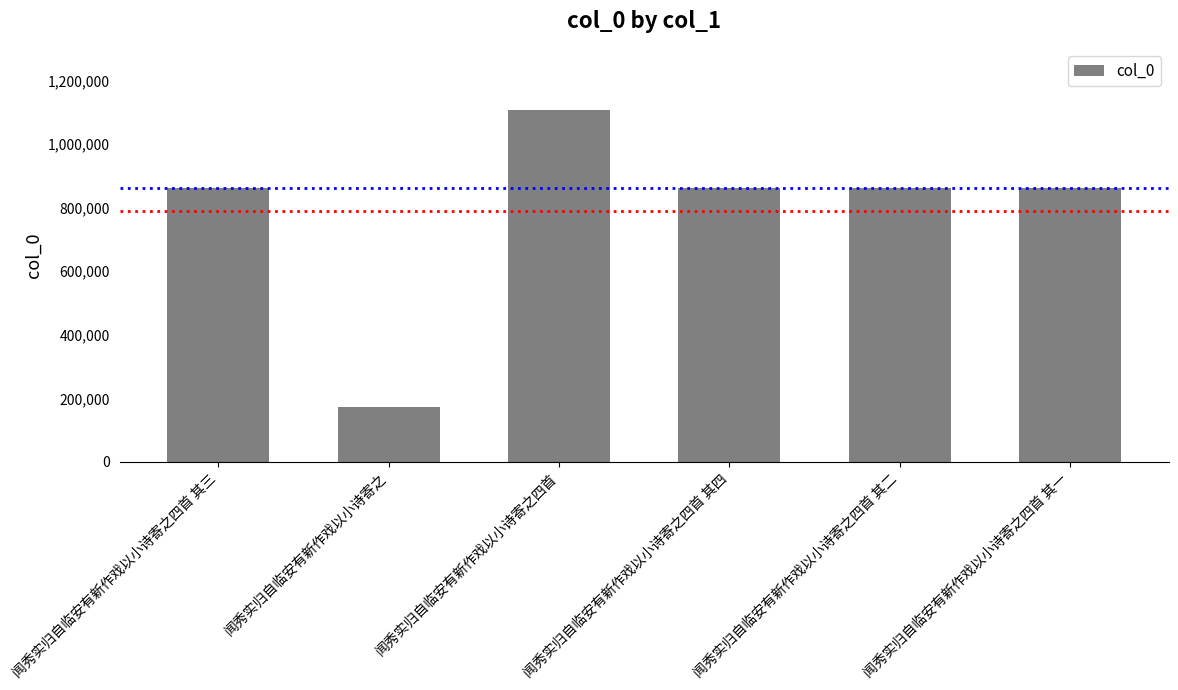

The chart shows a value of 1450414 at 闻秀实归自临安有新作戏以小诗寄之四首 其三. True or false?

False